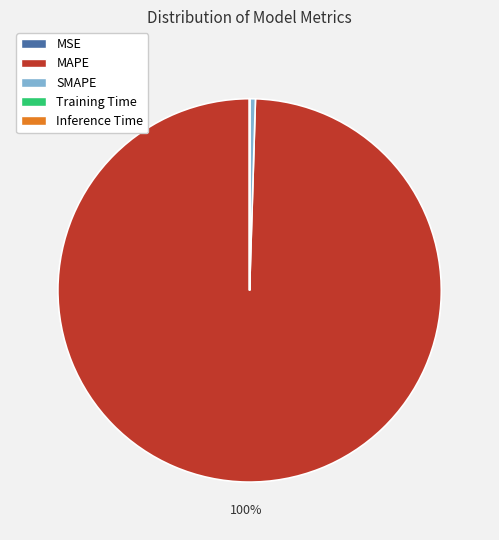

Which slice represents more than half of the pie?

MAPE